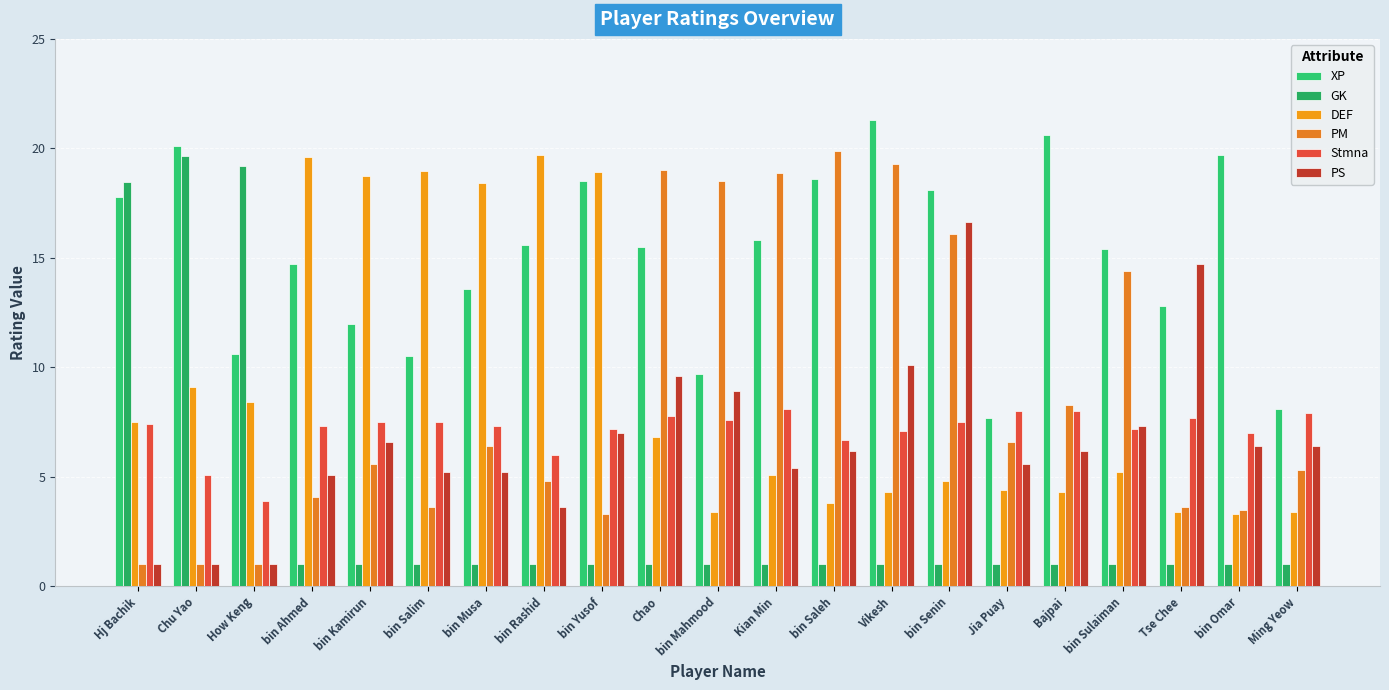

Which series has the widest spread of values?

PM